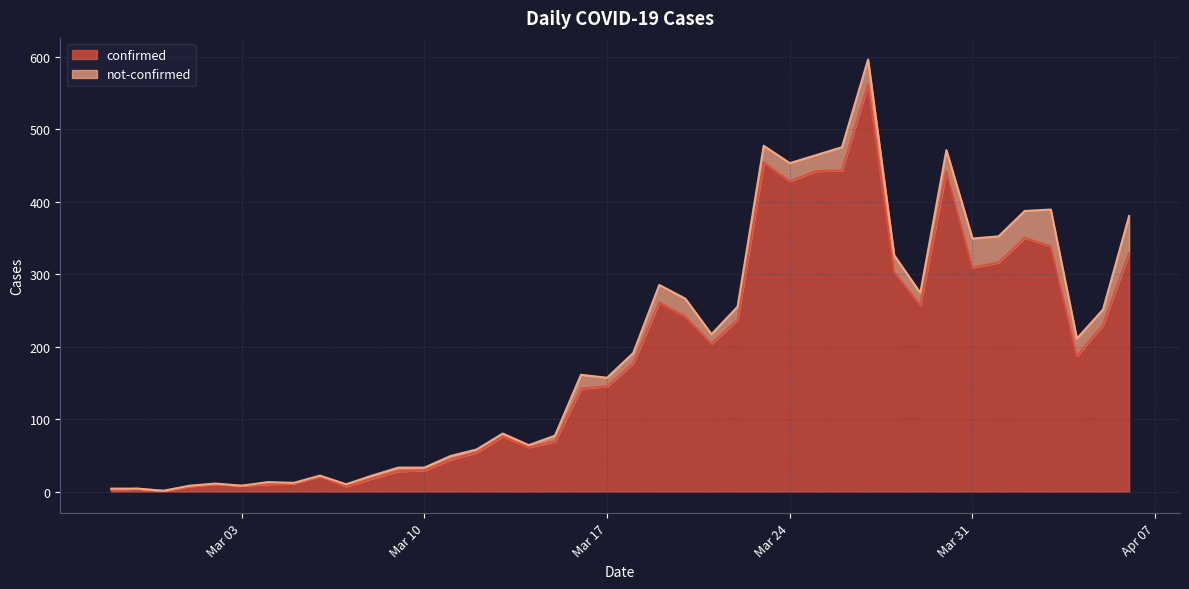

At which category does the chart reach its peak across all series?

2020-03-27